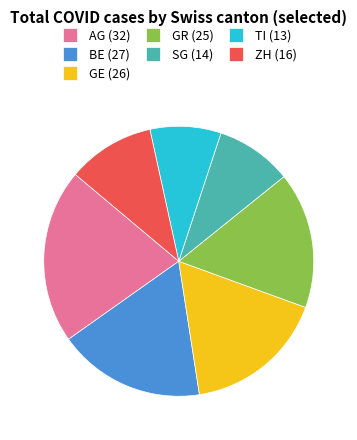

Rank the categories by value from lowest to highest.

TI, SG, ZH, GR, GE, BE, AG